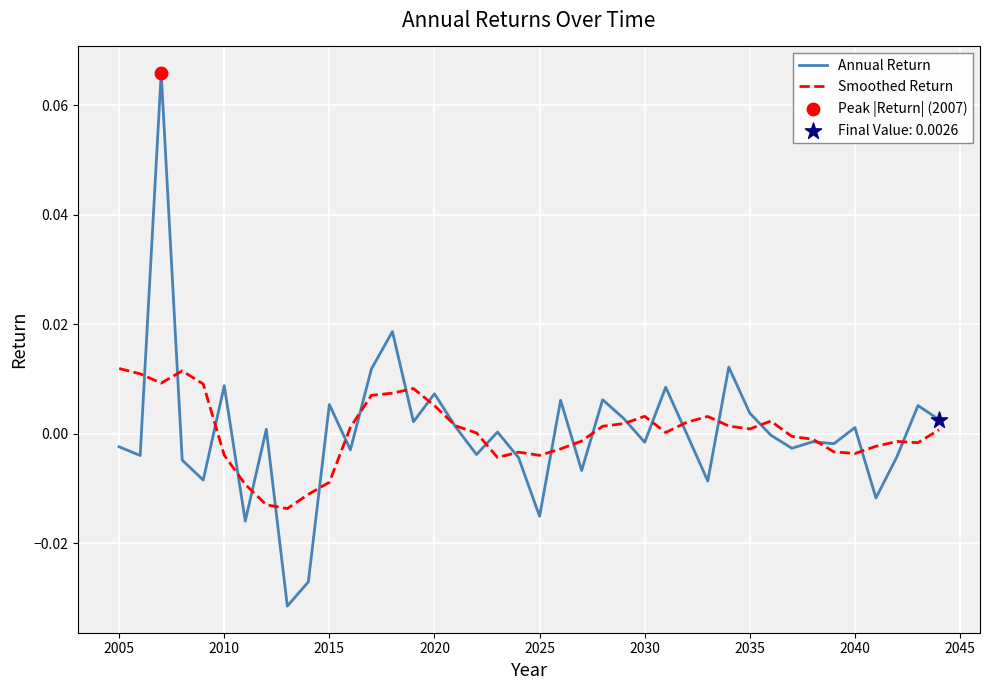

Which series has the widest spread of values?

Annual Return